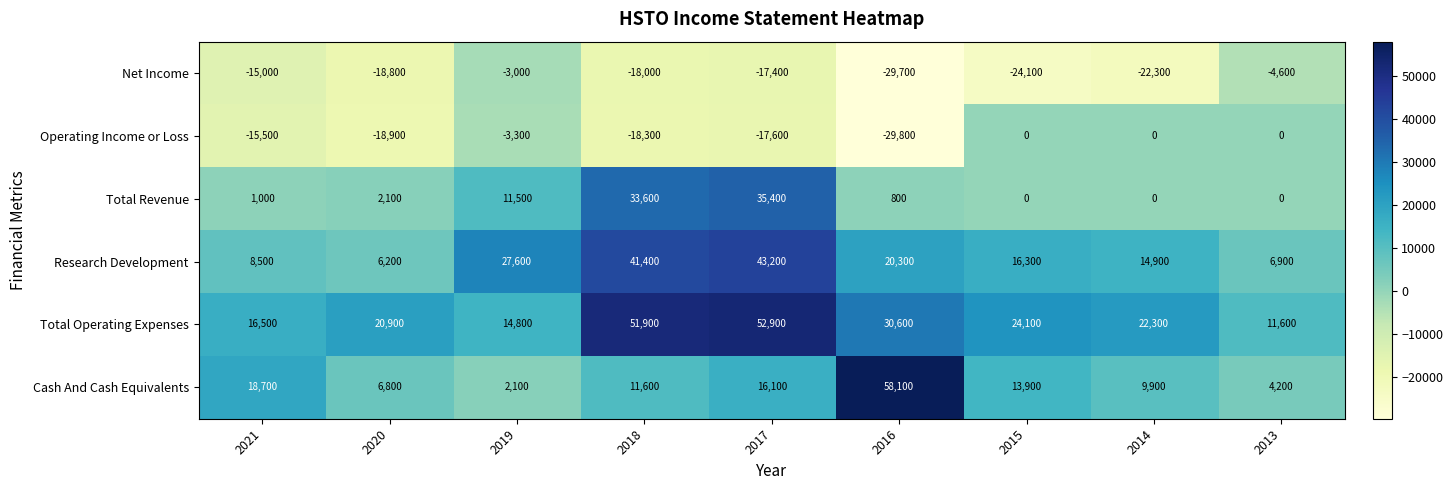

What is the total value across all series at 2017?

112600